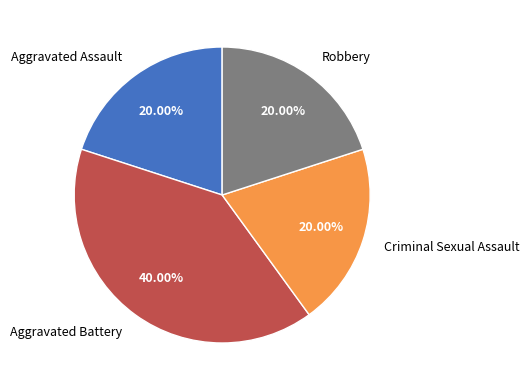

To the nearest percent, what portion does Aggravated Battery represent?

40%